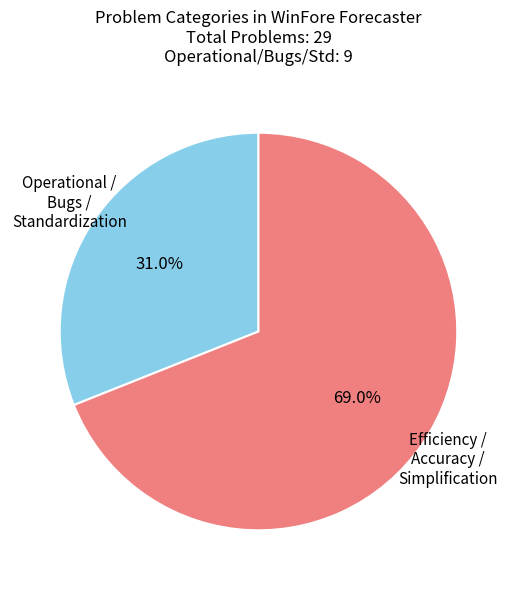

Count the number of slices in the pie.

2